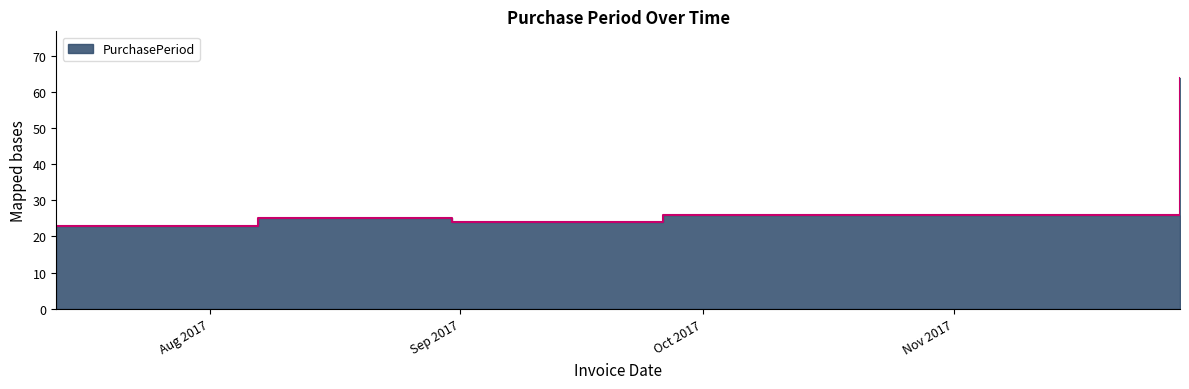

What is the approximate value at 2017-09-26?

26